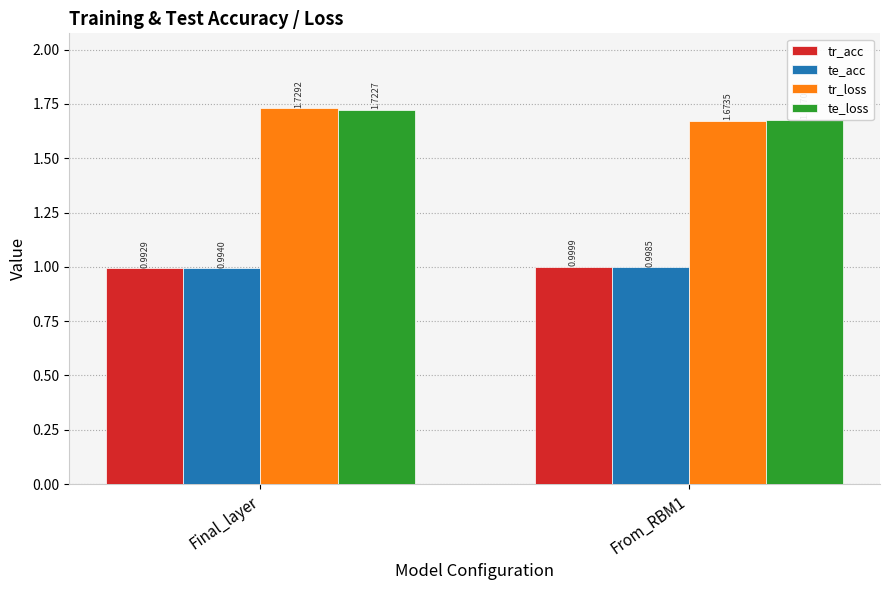

Are the bars grouped side by side (vs. stacked)?

Yes